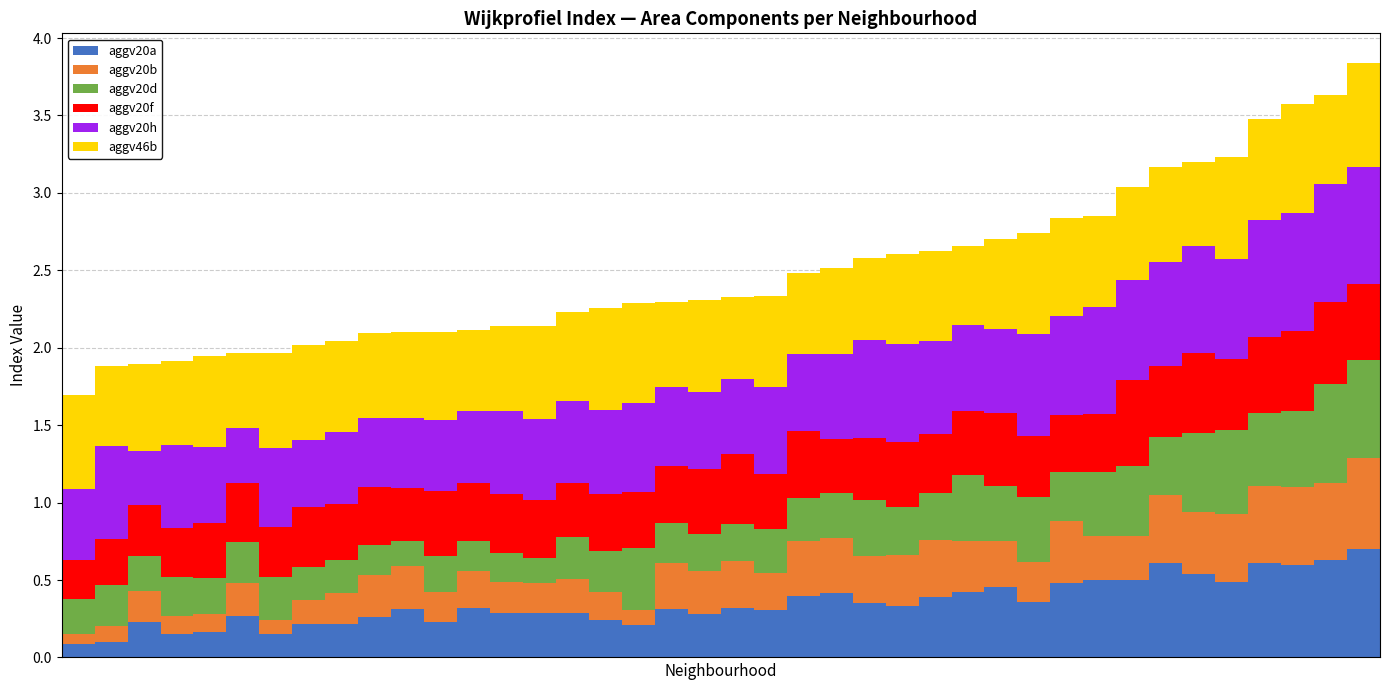

Count the aggv20a values in the range 0 to 1.

40